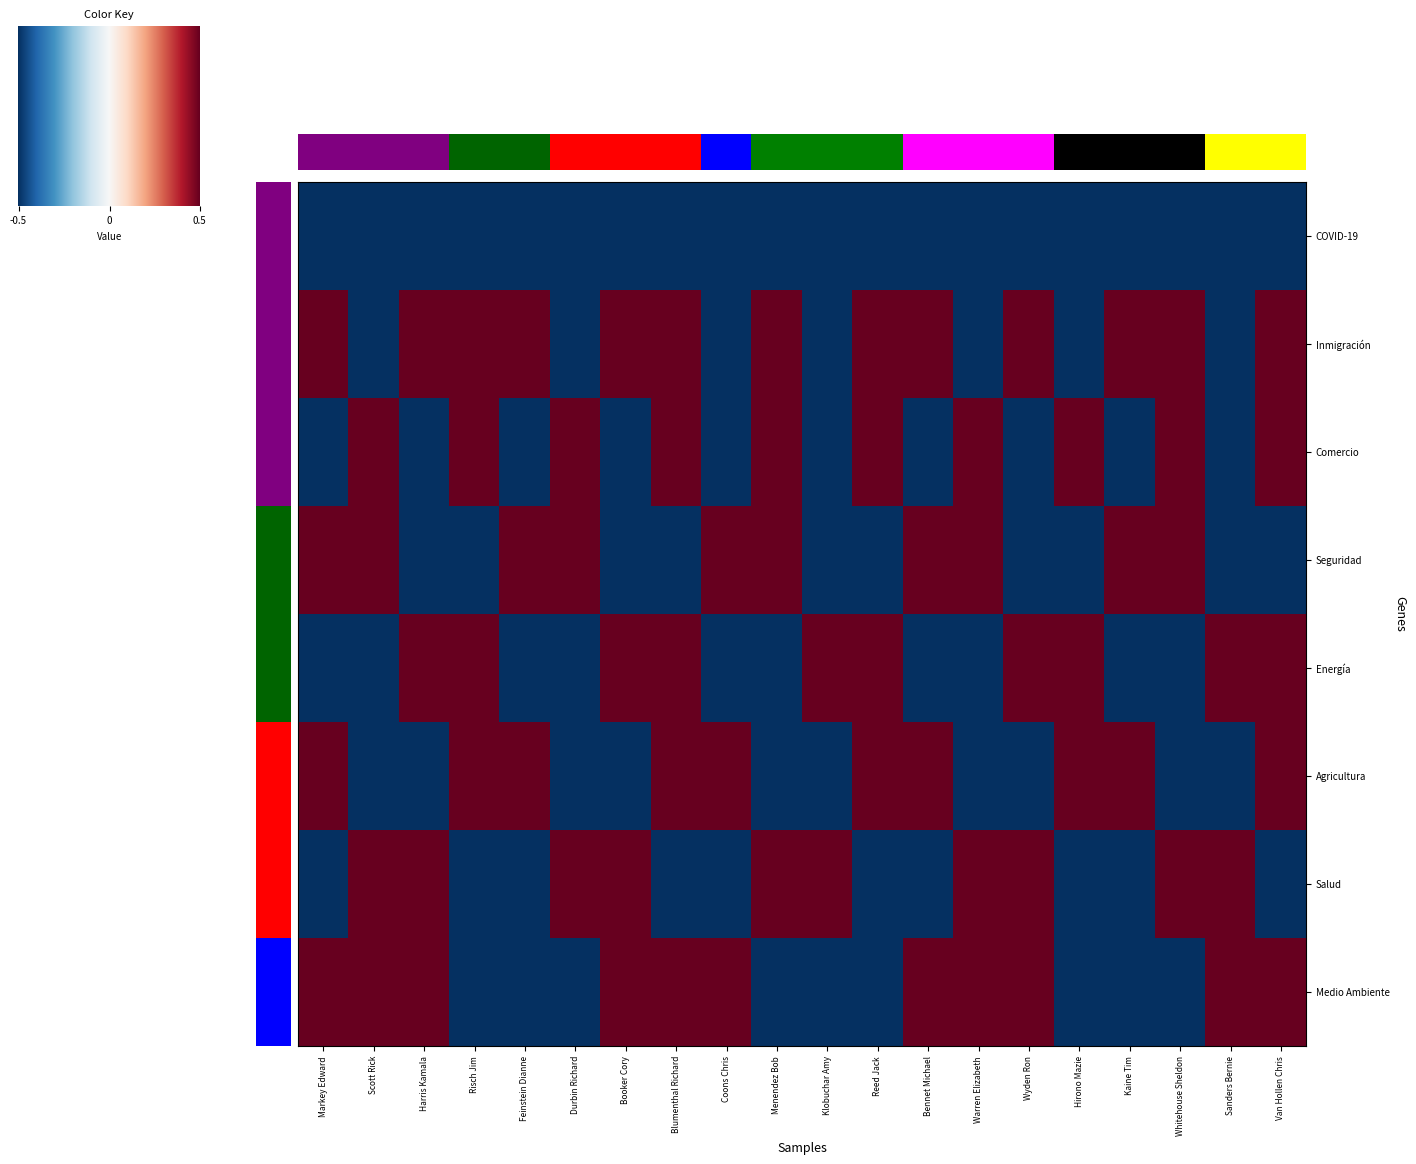

What is the difference between the Comercio values at Wyden Ron and Blumenthal Richard?

2